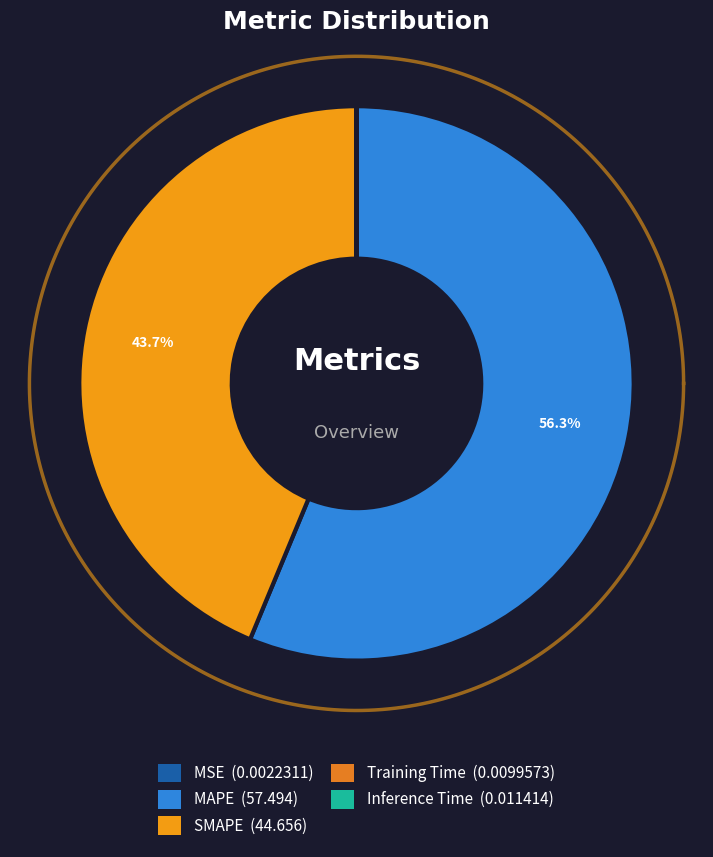

To the nearest percent, what is the average slice percentage?

20%